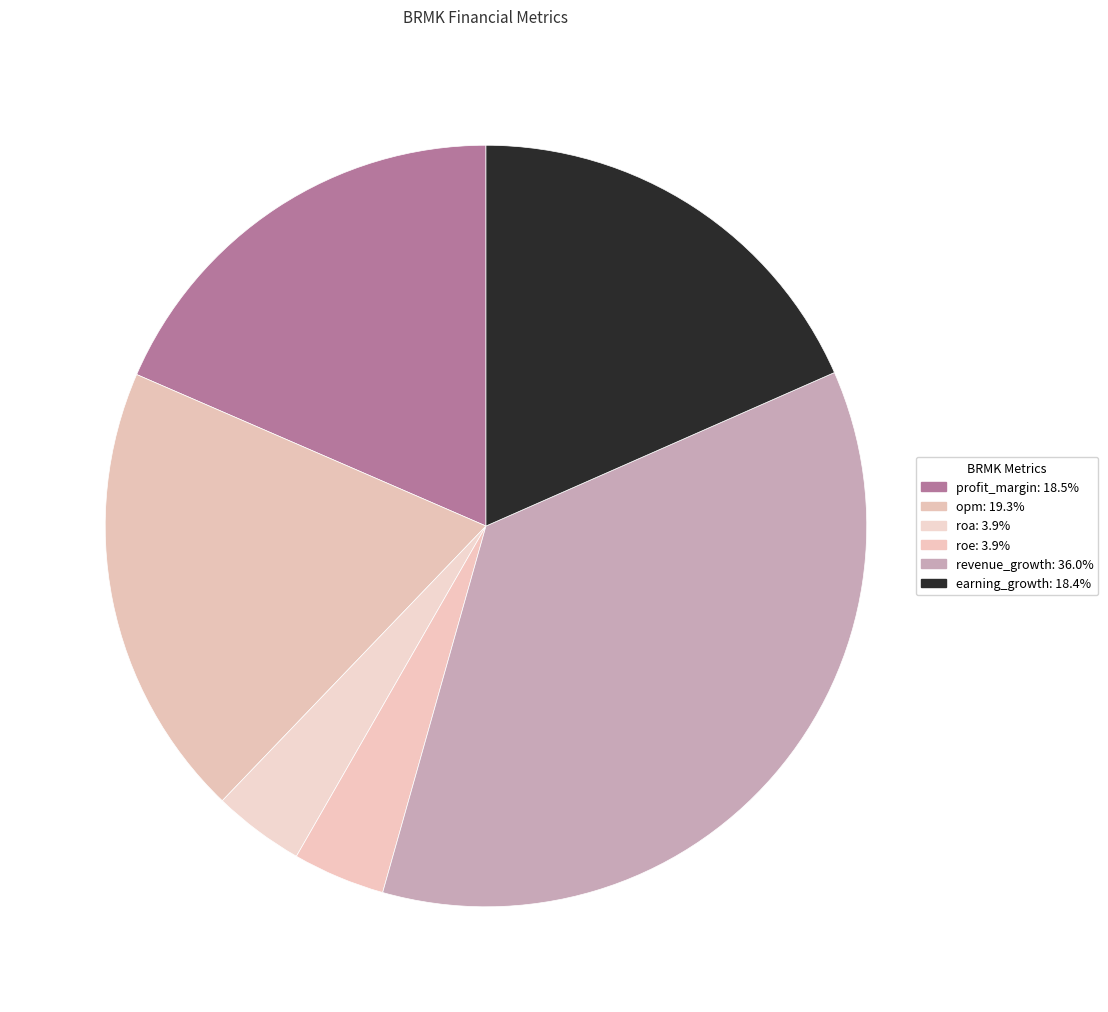

What percentage is the roa slice, to the nearest percent?

4%